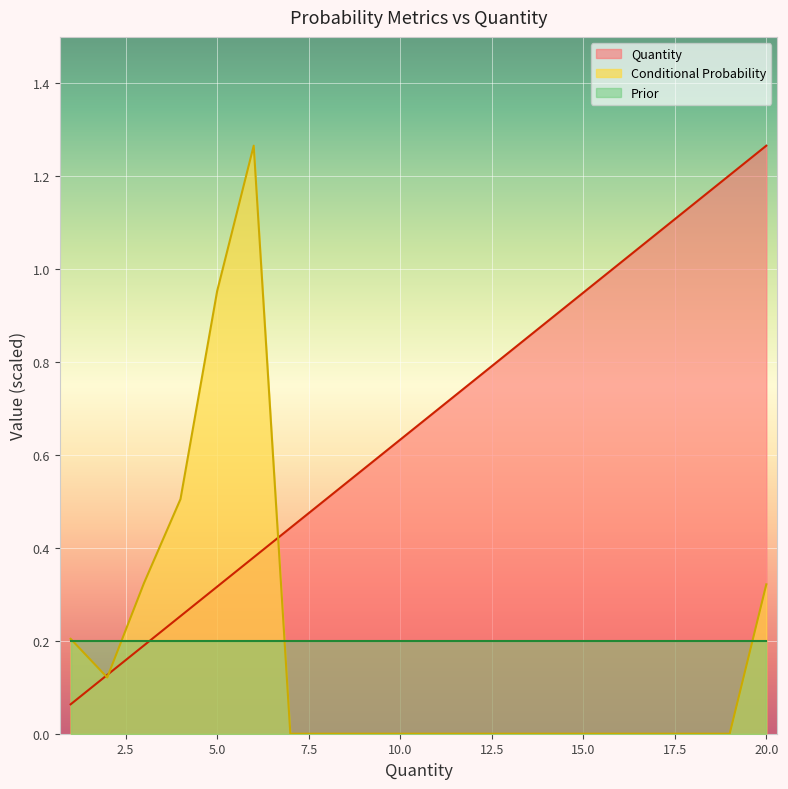

What is the difference between the Conditional Probability values at 4 and 6?

0.8